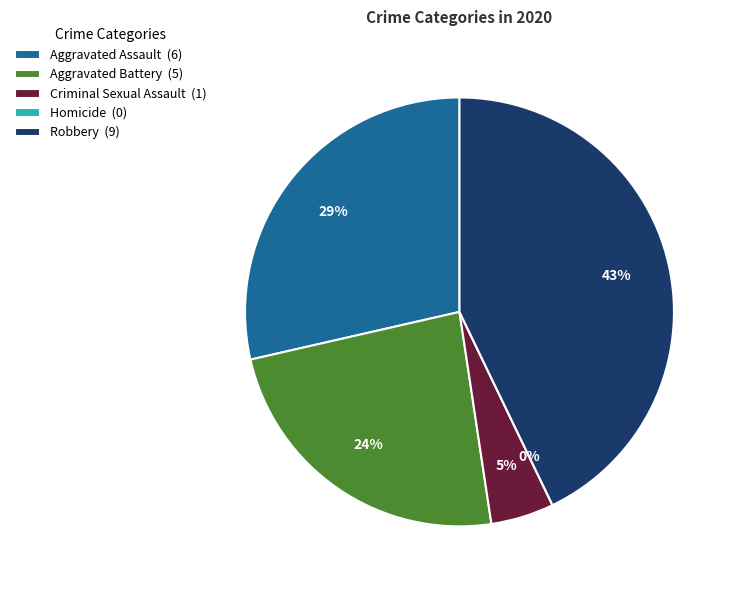

How many slices are in this pie chart?

5